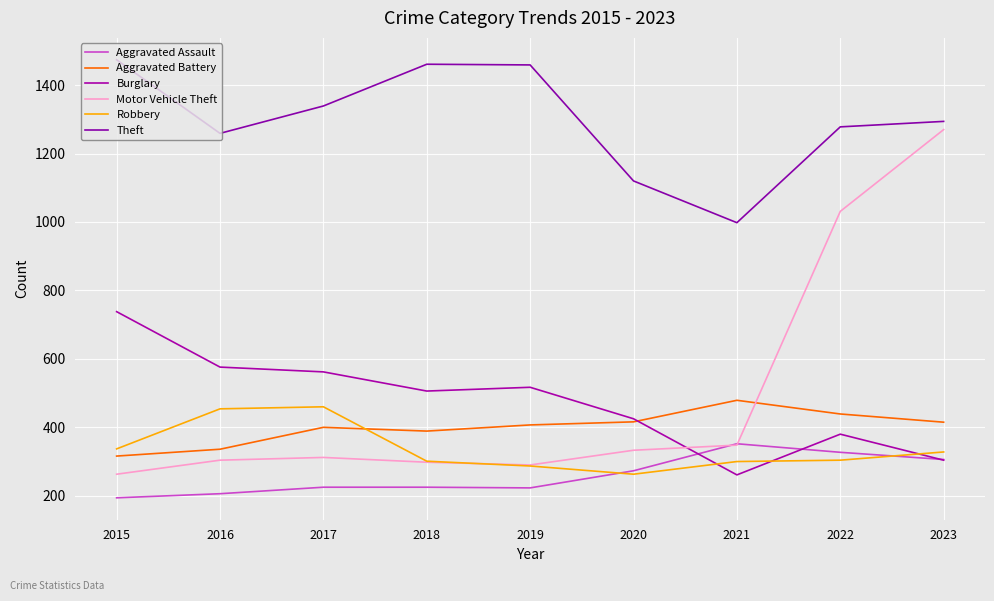

Which series has the largest range (max minus min)?

Motor Vehicle Theft